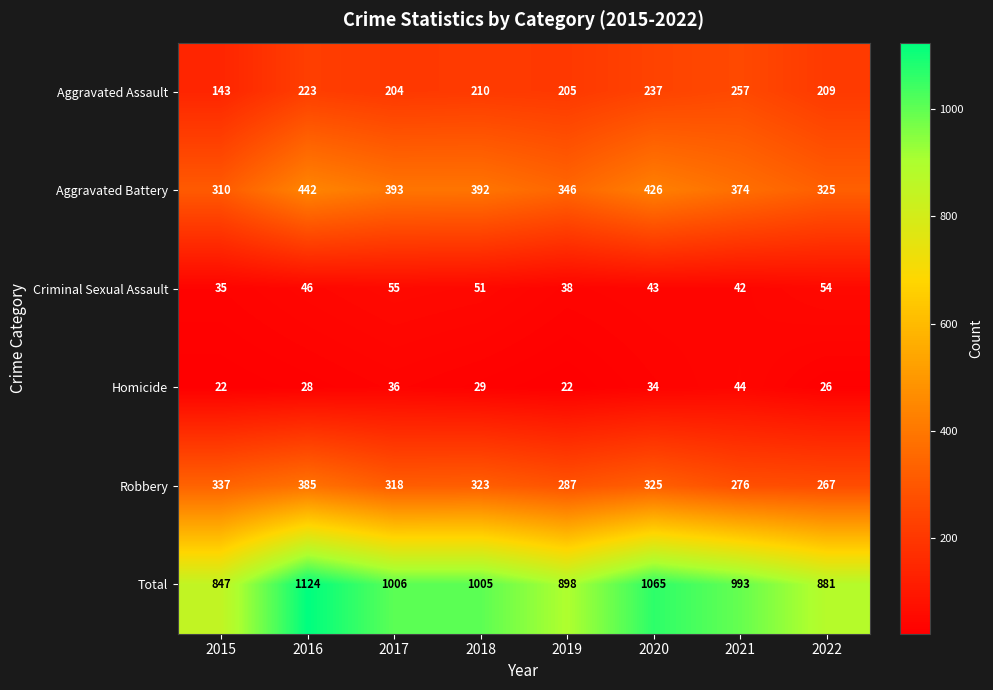

Count the Aggravated Battery values in the range 346 to 426.

5